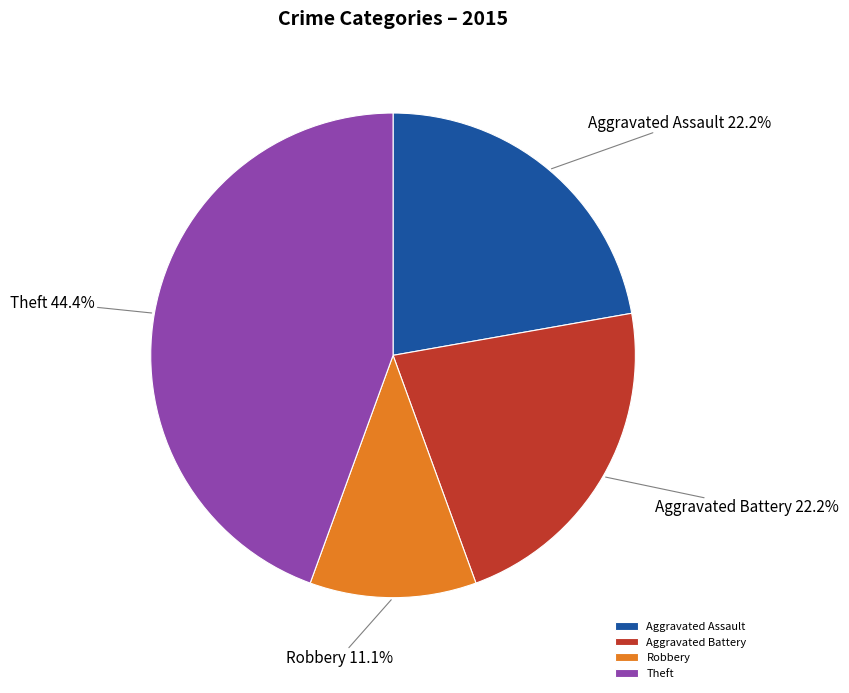

To the nearest percent, what percentage of the pie is Robbery?

11%